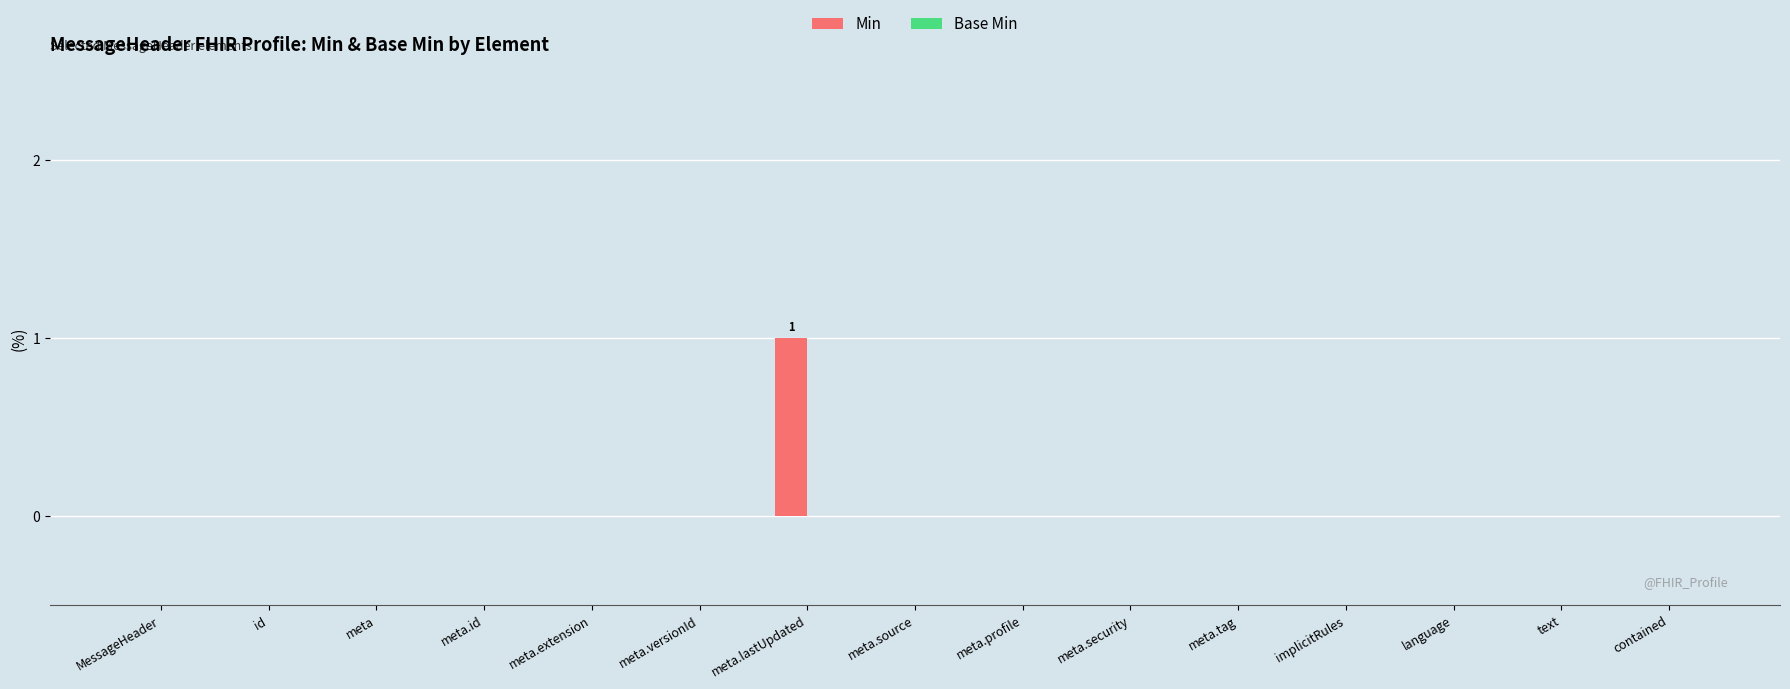

The value at meta.extension is 0. True or false?

True